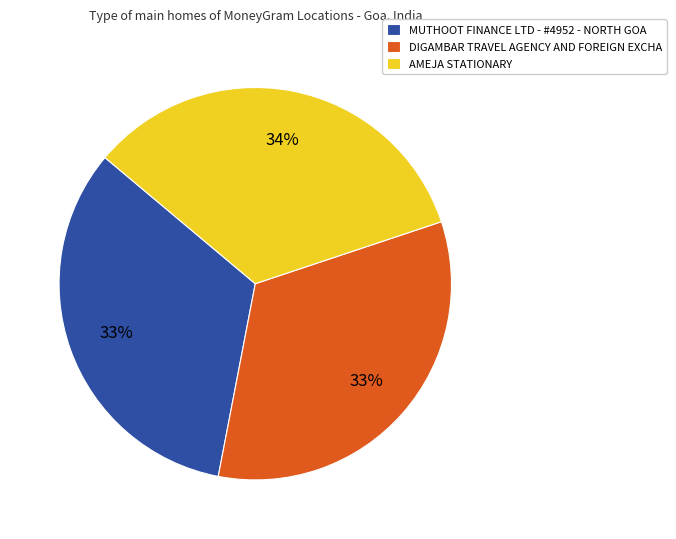

Approximately how many times larger is the value at AMEJA STATIONARY compared to MUTHOOT FINANCE LTD - #4952 - NORTH GOA?

1.0